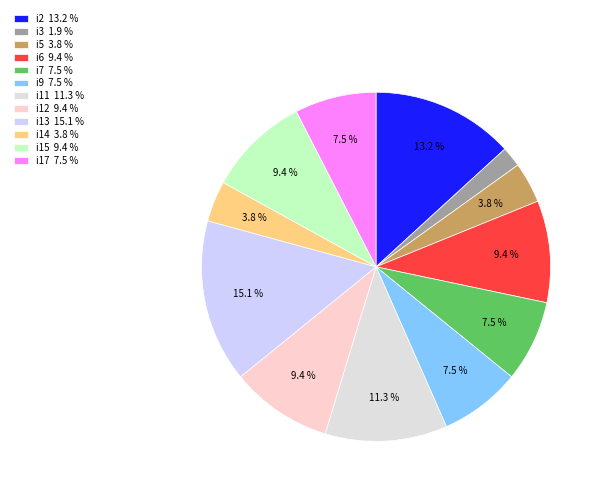

What portion of the pie excludes i3?

98.1%